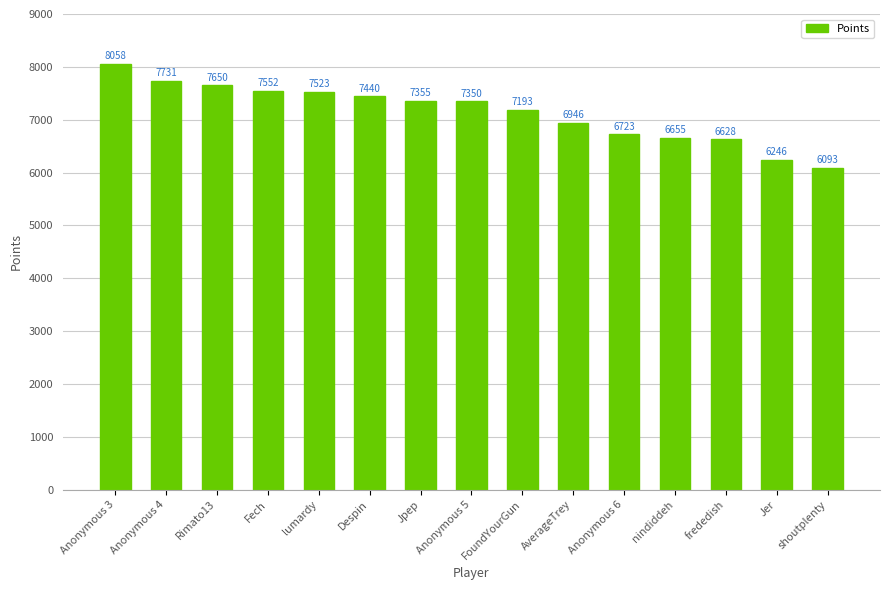

Approximately how many times larger is the value at Anonymous 4 compared to nindiddeh?

1.2